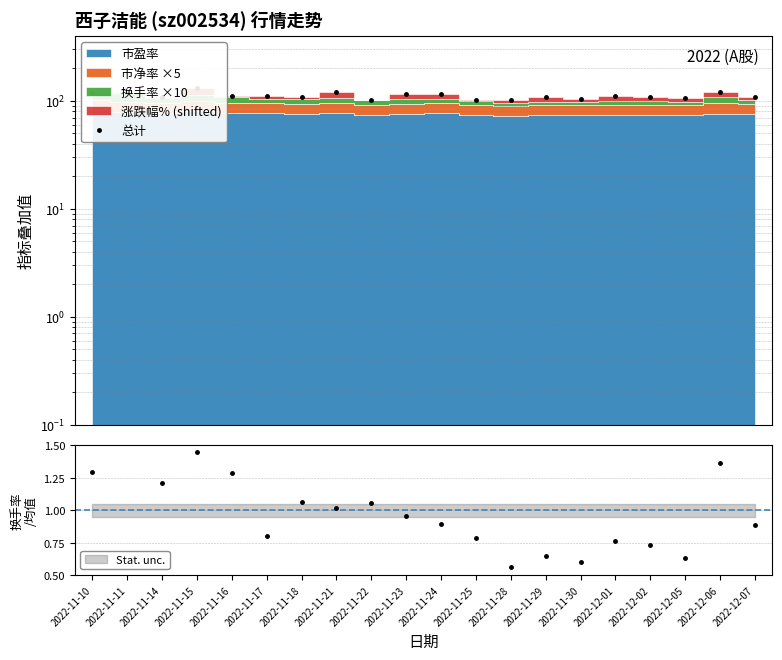

The value at 2022-11-24 is 115.0. True or false?

True